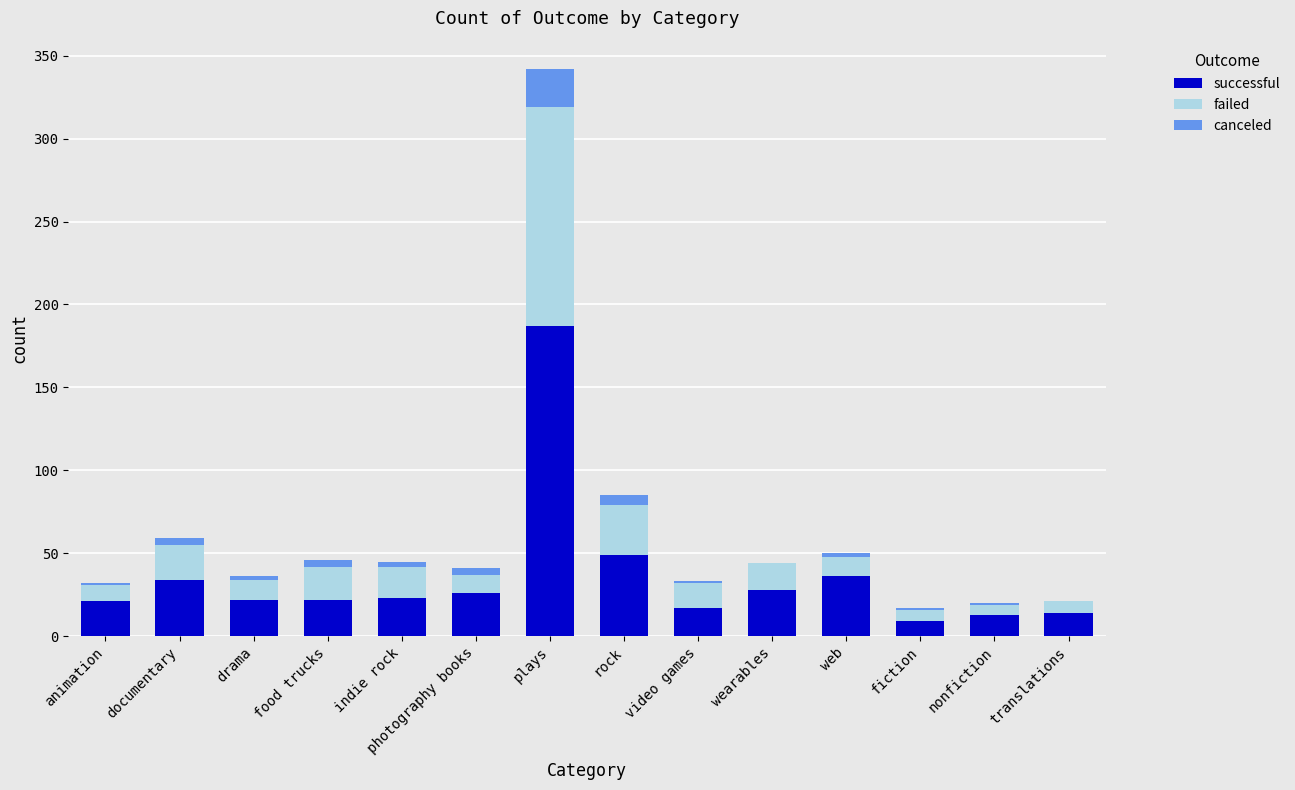

The value of successful at video games is 17. True or false?

True